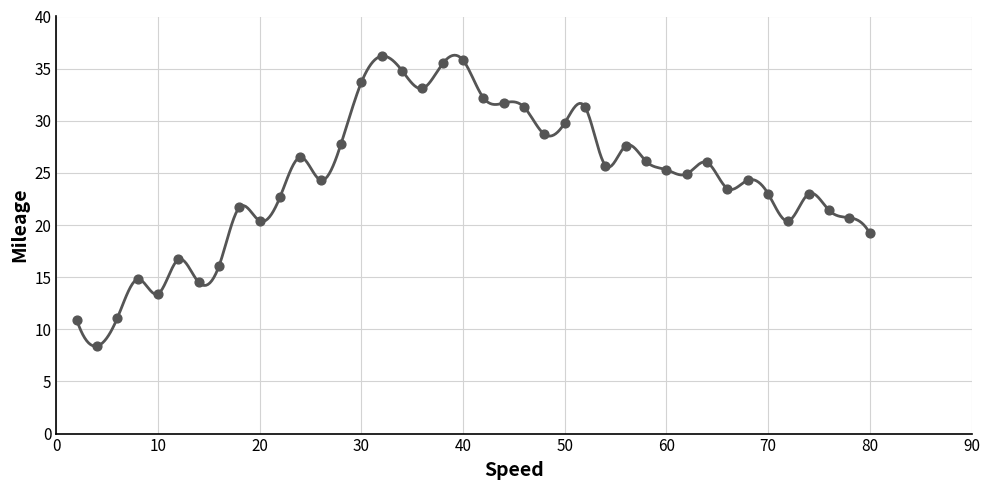

Between 34 and 20, which is larger?

34